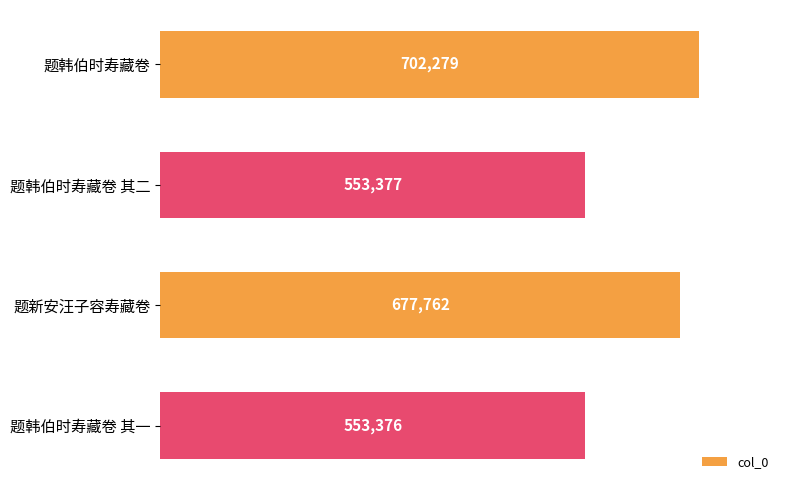

What is the change in value from 题韩伯时寿藏卷 其二 to 题新安汪子容寿藏卷?

+124385